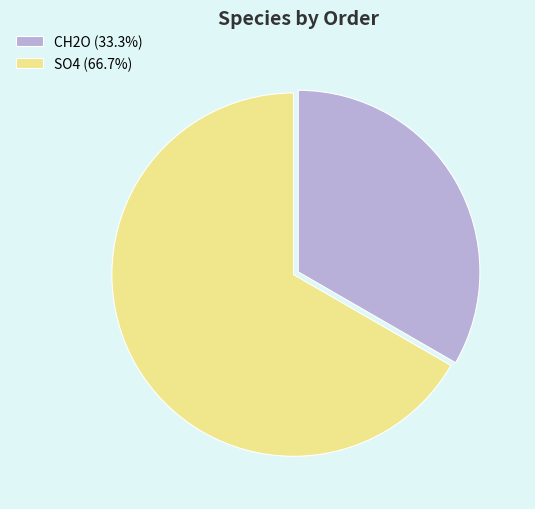

What is the largest slice in the pie chart?

SO4